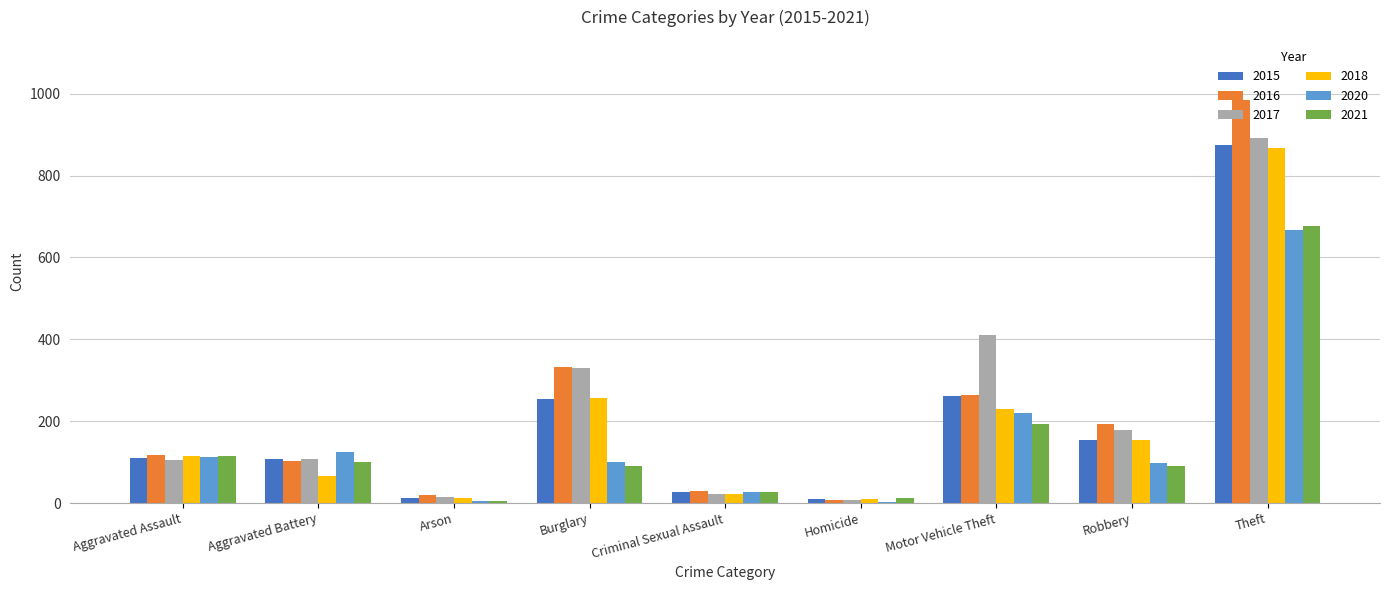

At which label does 2017 reach its peak?

Theft